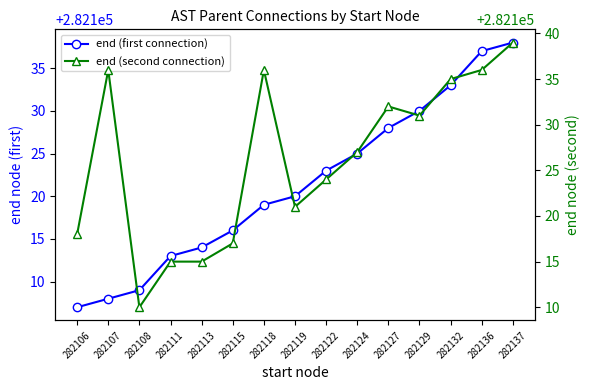

How many intersections are there between end (first connection) and end (second connection)?

2